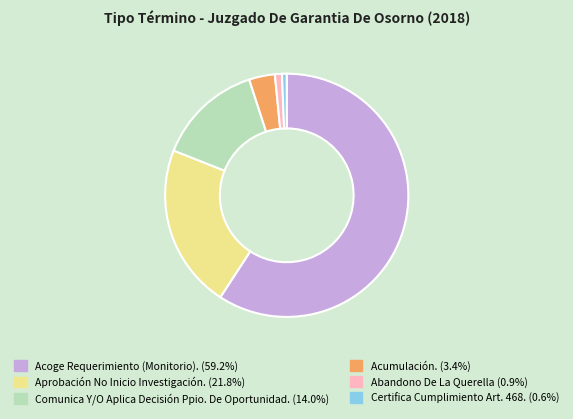

Is the sum of Abandono De La Querella and Acoge Requerimiento (Monitorio). greater than half?

Yes